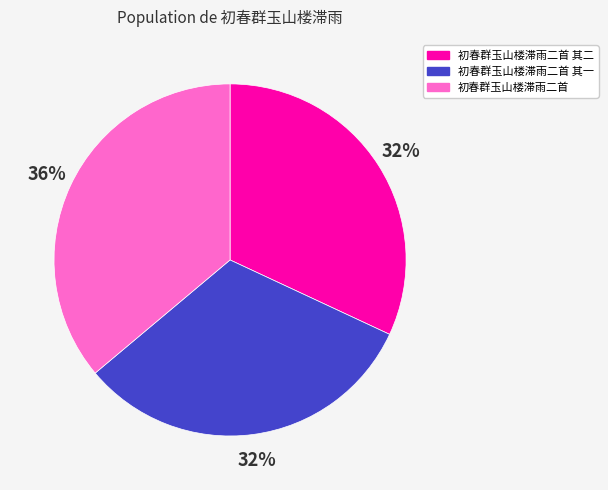

Approximately how many times larger is the value at 初春群玉山楼滞雨二首 其一 compared to 初春群玉山楼滞雨二首 其二?

1.0